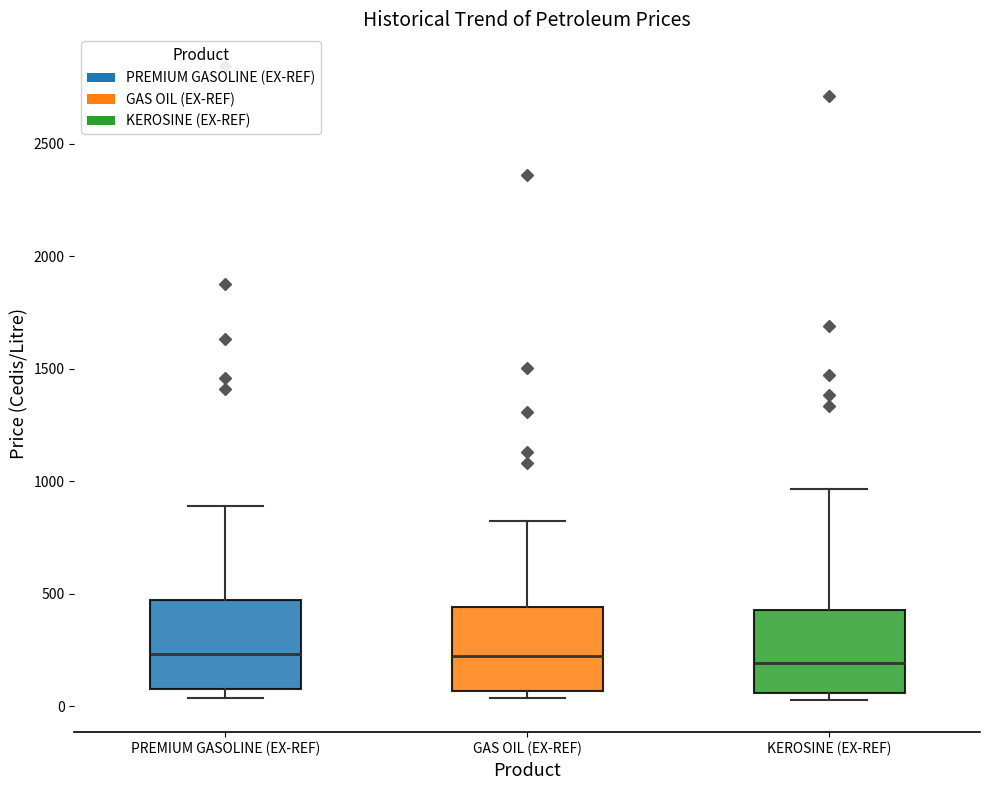

Reading left to right, read every box against the y-axis: the position of its median line, the range the box covers, and the ends of its whiskers. The values are not printed on the chart, so give them approximately, as read against the axis.

PREMIUM GASOLINE (EX-REF): median 250, box 100 to 450, whiskers 50 to 900
GAS OIL (EX-REF): median 200, box 50 to 450, whiskers 50 (just below the box's lower edge) to 800
KEROSINE (EX-REF): median 200, box 50 to 450, whiskers 0 to 950